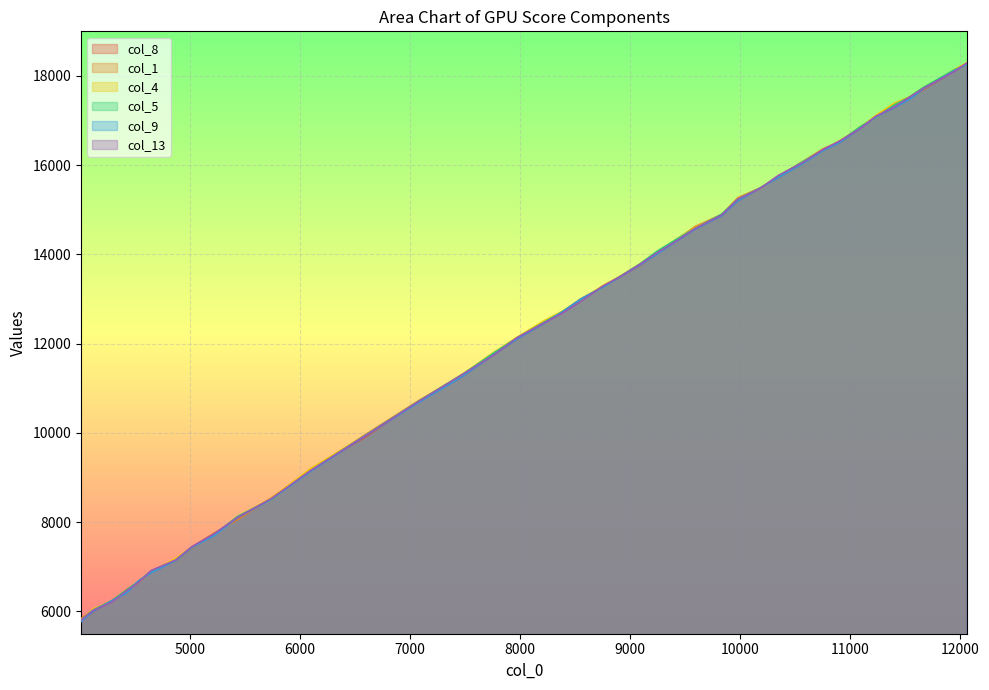

True or false: col_1 has more than 1 interior local peaks.

False